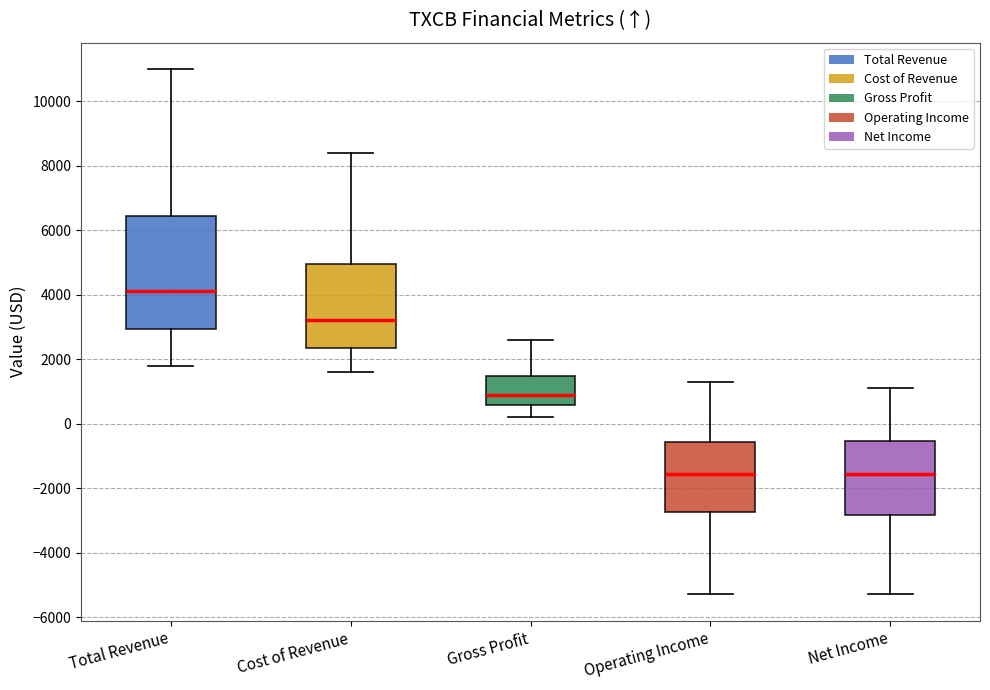

Where is the lower edge of the box for Operating Income on the y-axis? The values are not printed on the chart, so give them approximately, as read against the axis.

-2800